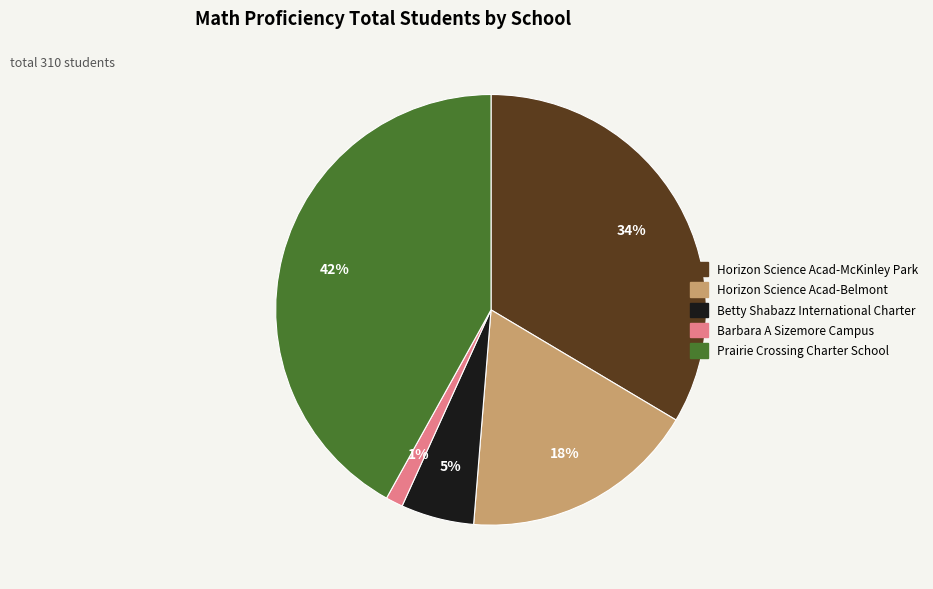

Which slice is the smallest?

Barbara A Sizemore Campus